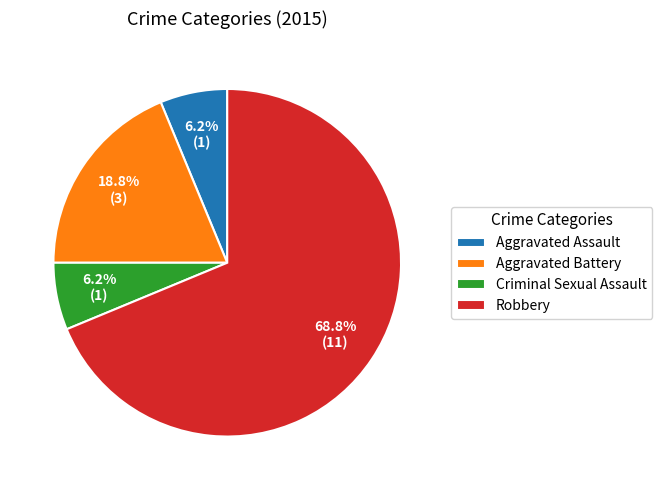

How many slices are in this pie chart?

4